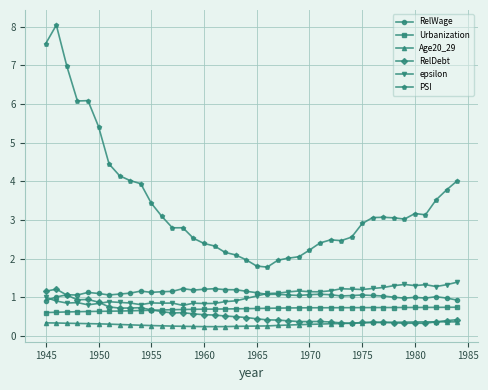

True or false: PSI and Urbanization intersect in this chart.

False